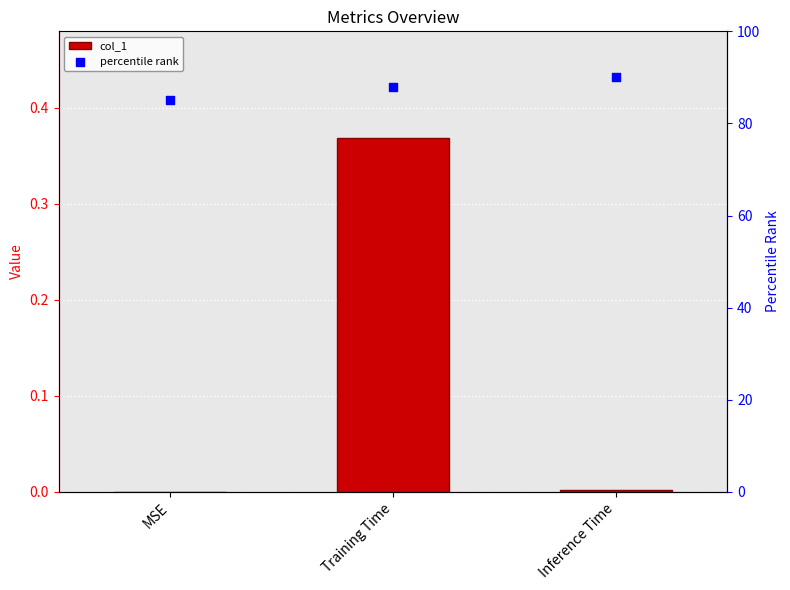

What are all the series names shown in the legend?

col_1, percentile rank